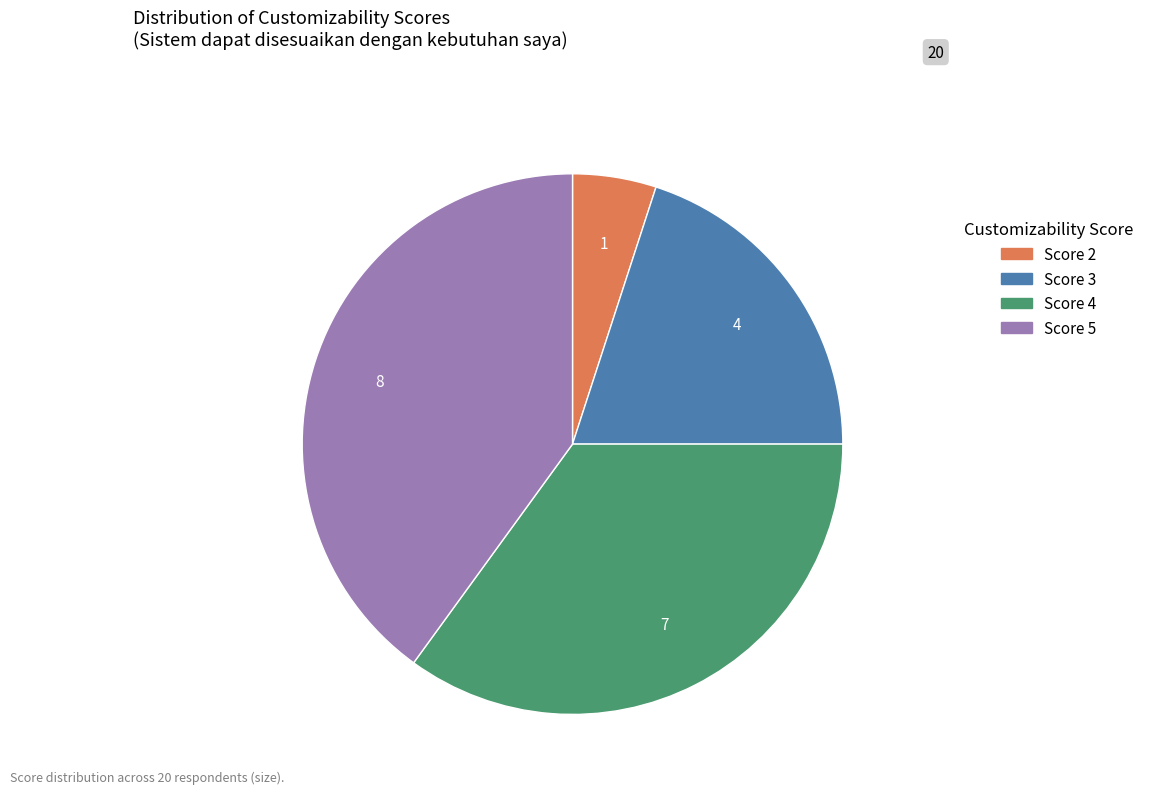

Is there any slice that represents more than half of the pie?

No